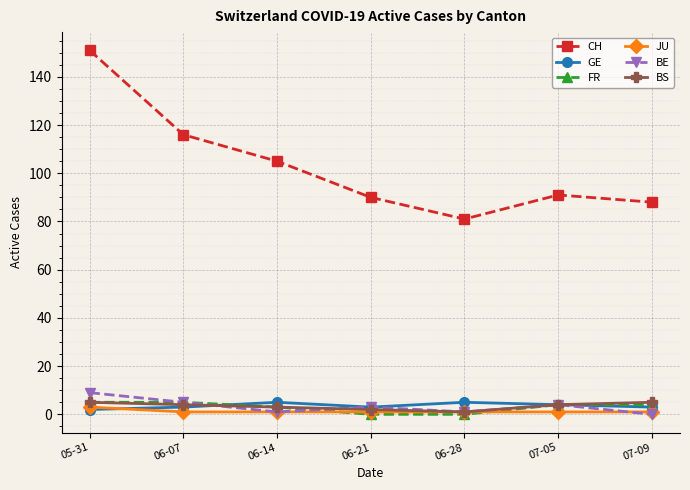

The CH series shows 151 at 07-09. True or false?

False